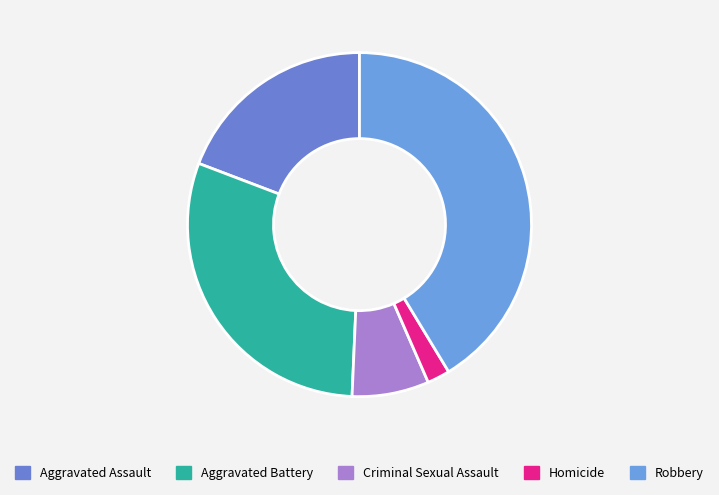

True or false: Robbery accounts for 41% of the total.

True